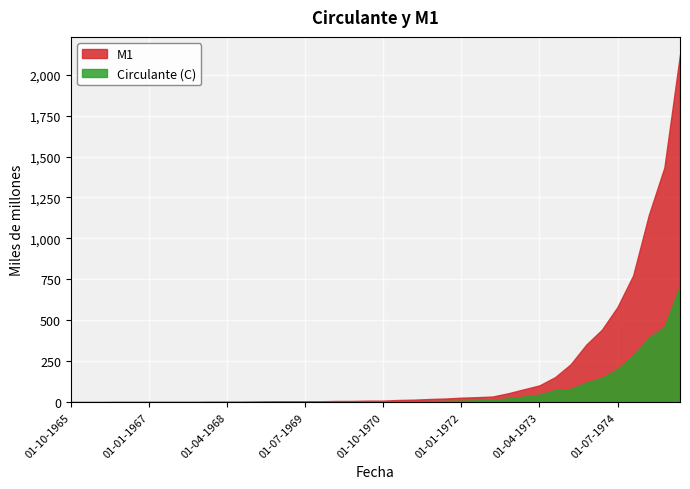

Is the value of M1 at 01-10-1971 greater than the value of Circulante (C) at 01-10-1974?

No